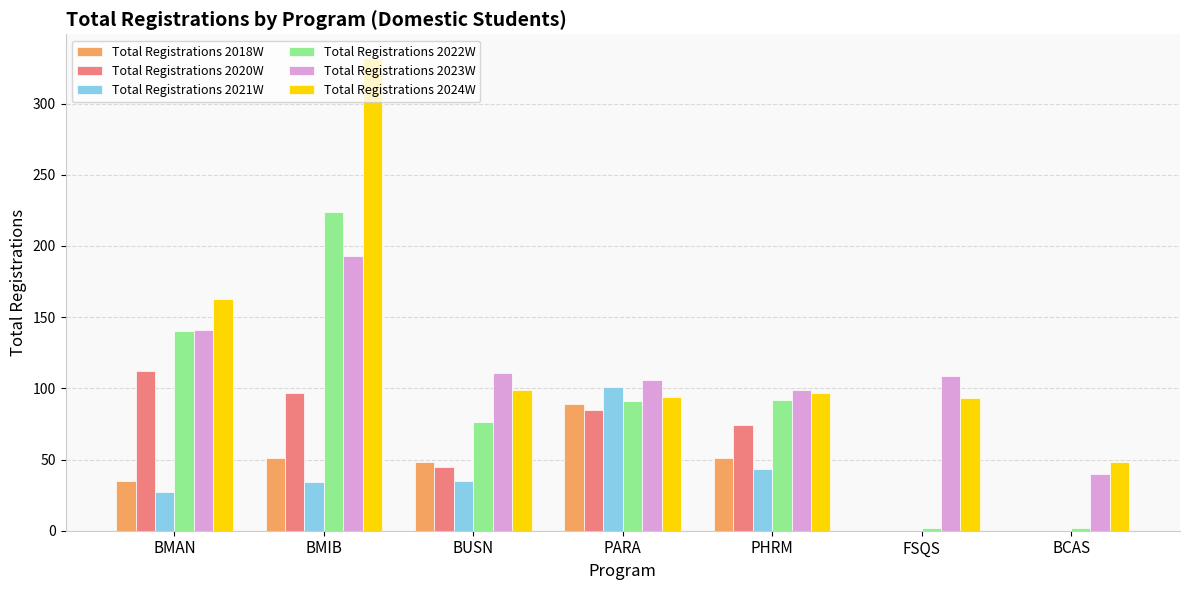

The value of Total Registrations 2022W at BUSN is 41. True or false?

False